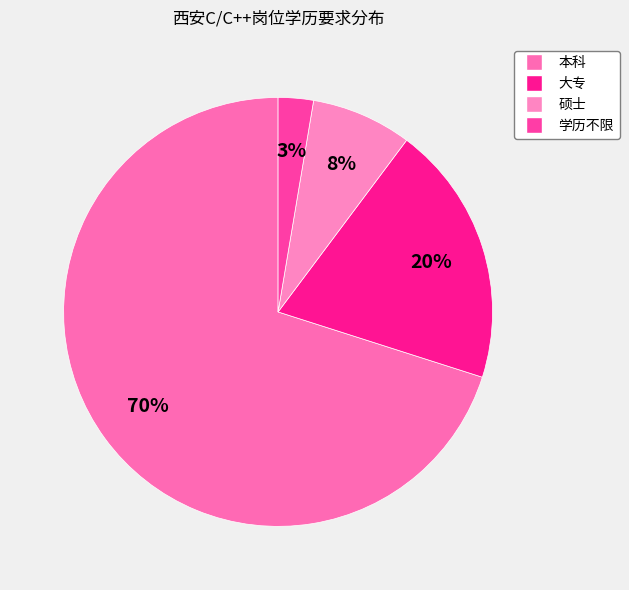

How many slices are in this pie chart?

4